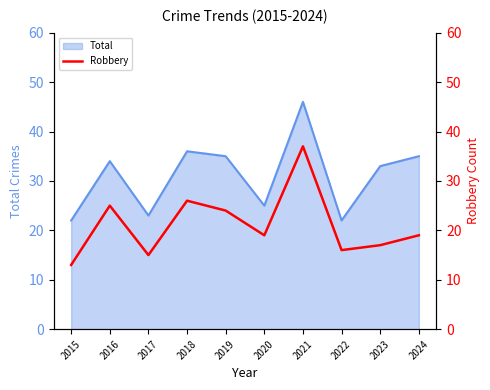

How many lines are shown in the chart?

1